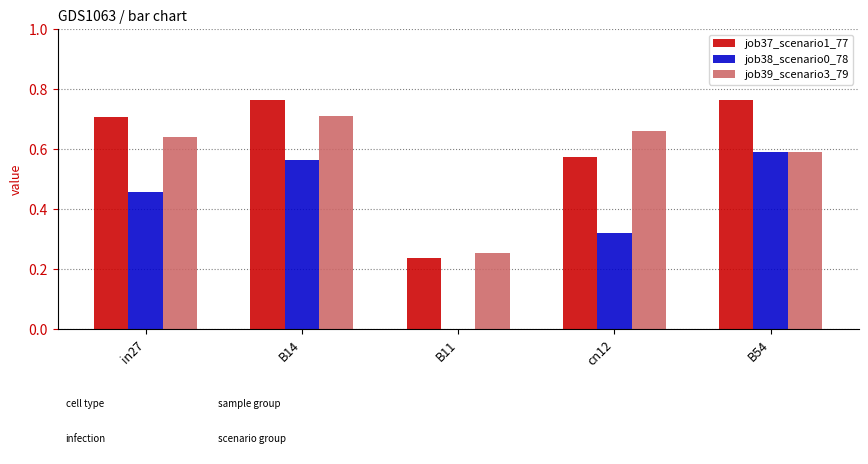

What is the sum of all job38_scenario0_78 values?

1.9